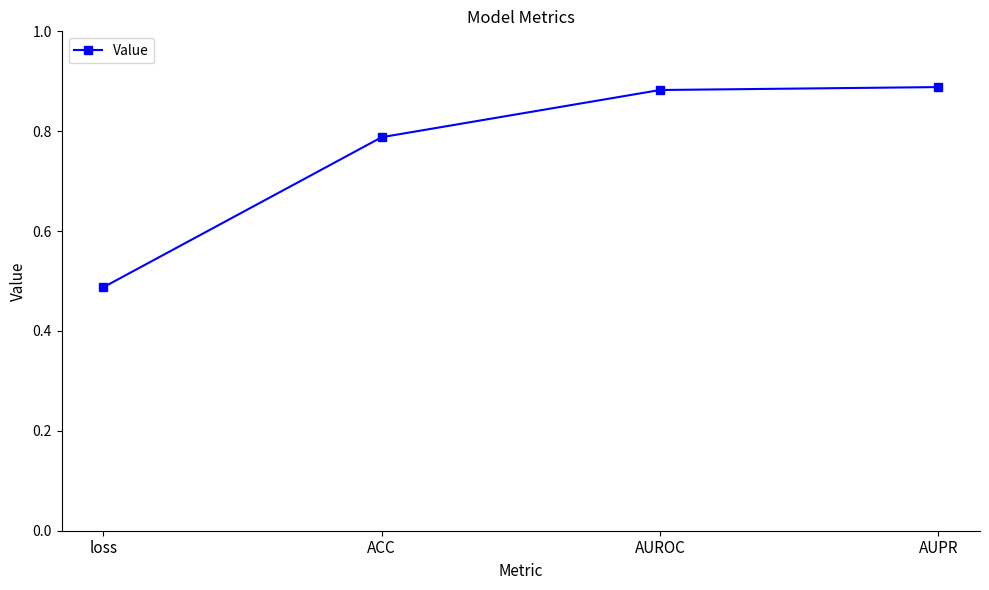

What is the difference between the values at AUROC and loss?

0.4